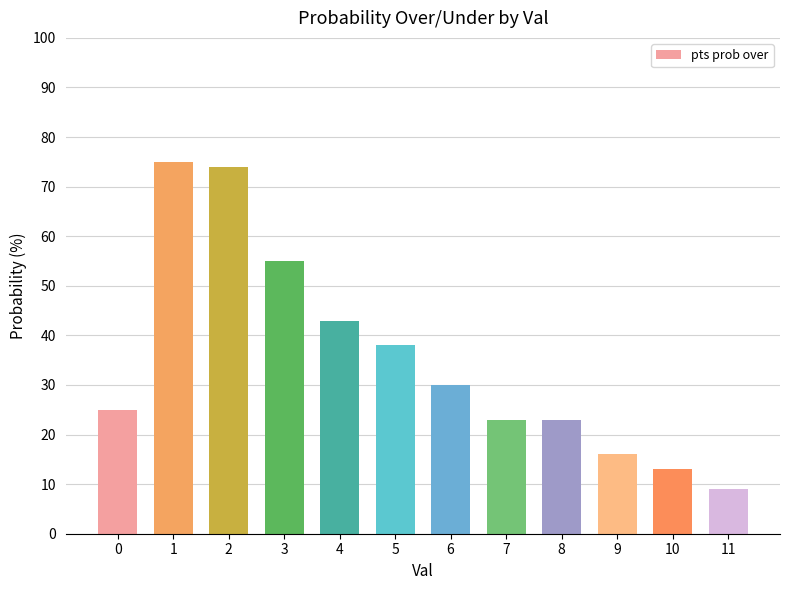

How many data points are less than 30?

6